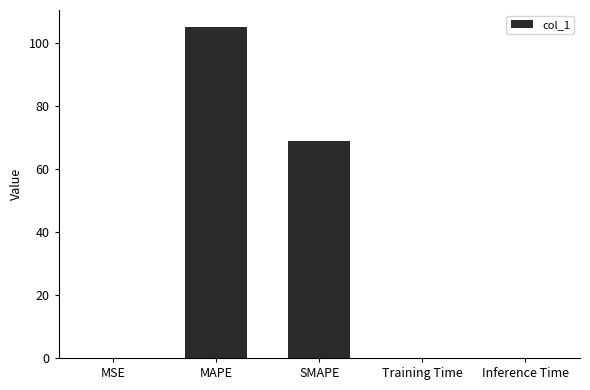

True or false: the data shows 0.0 at MSE.

True